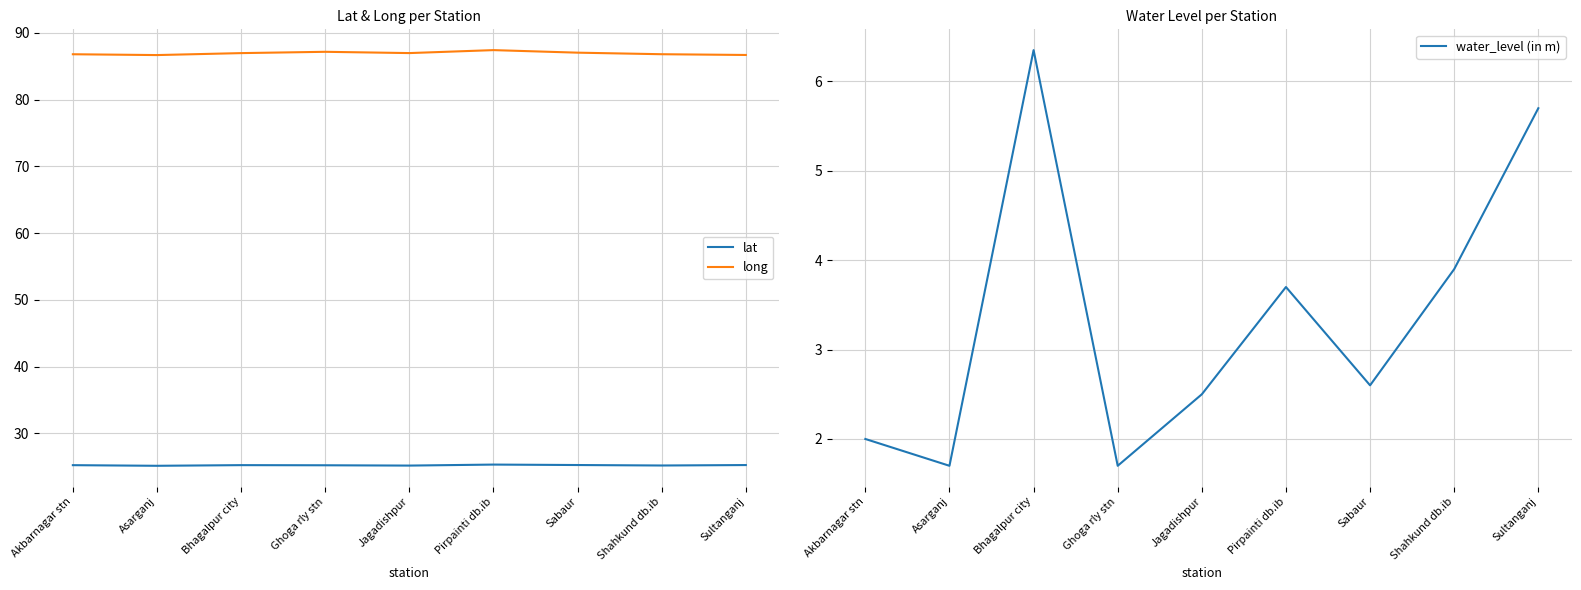

What position from the left is Akbarnagar stn?

1